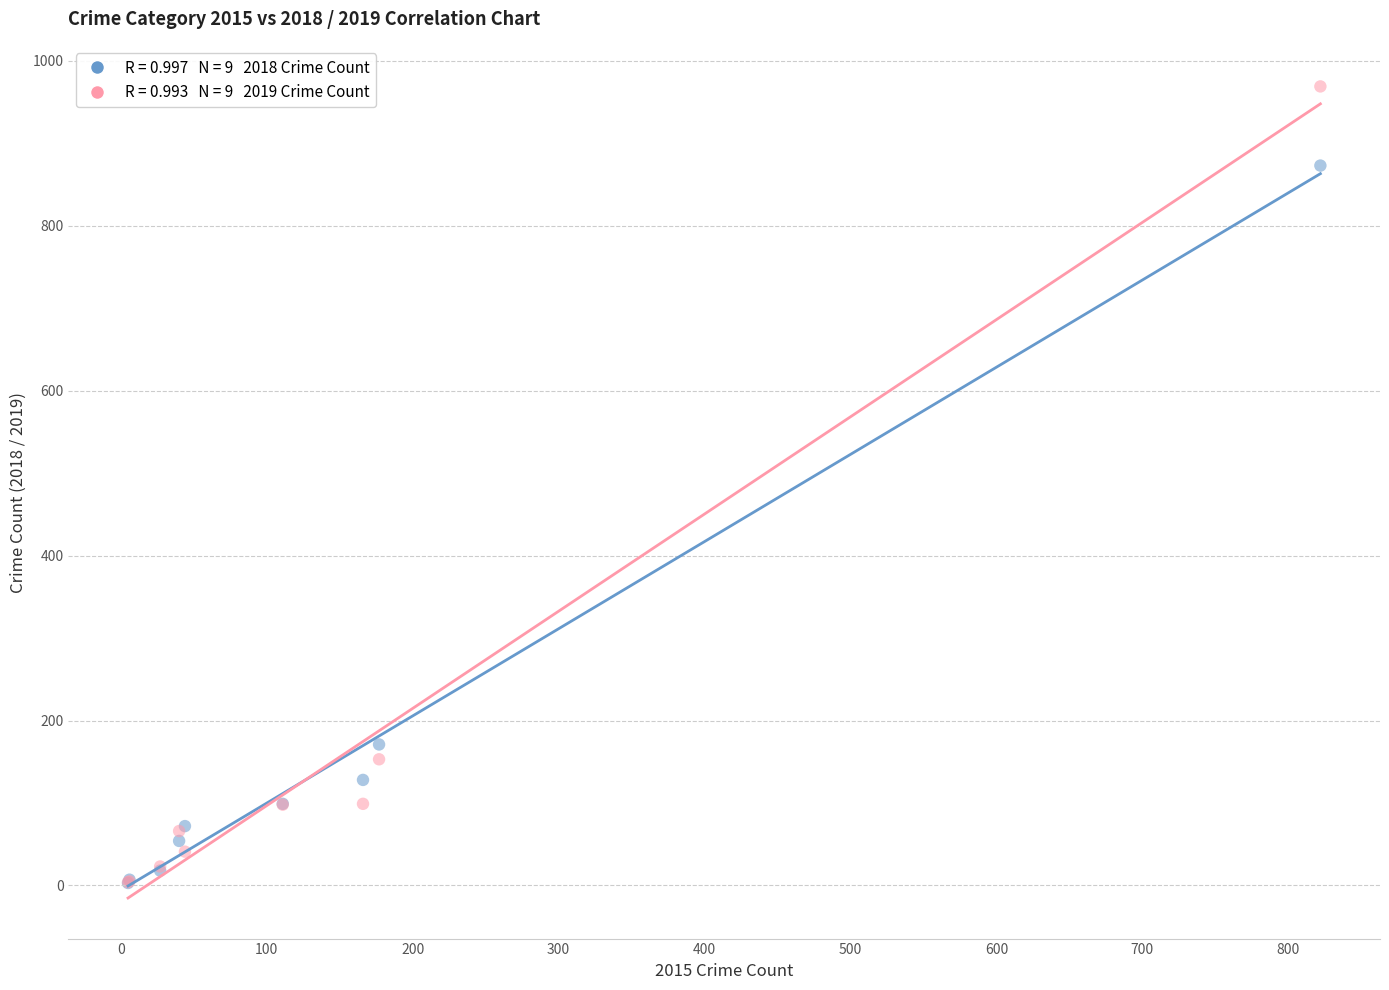

Across all series, what Y value is closest to 486?

171